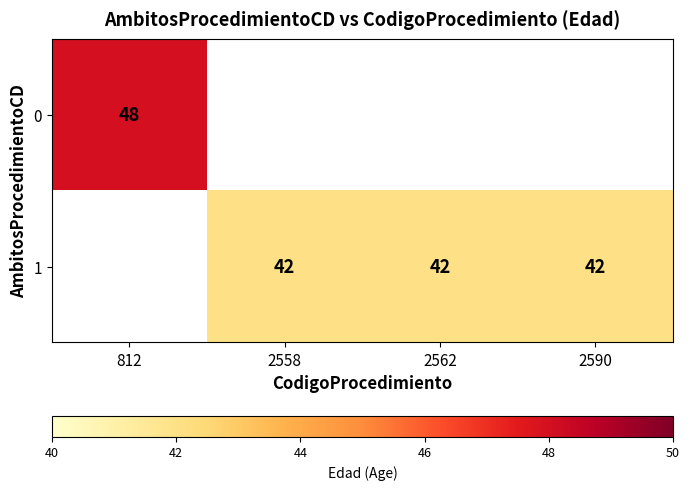

What is the sum of the 1 values at 2590 and 2558?

84